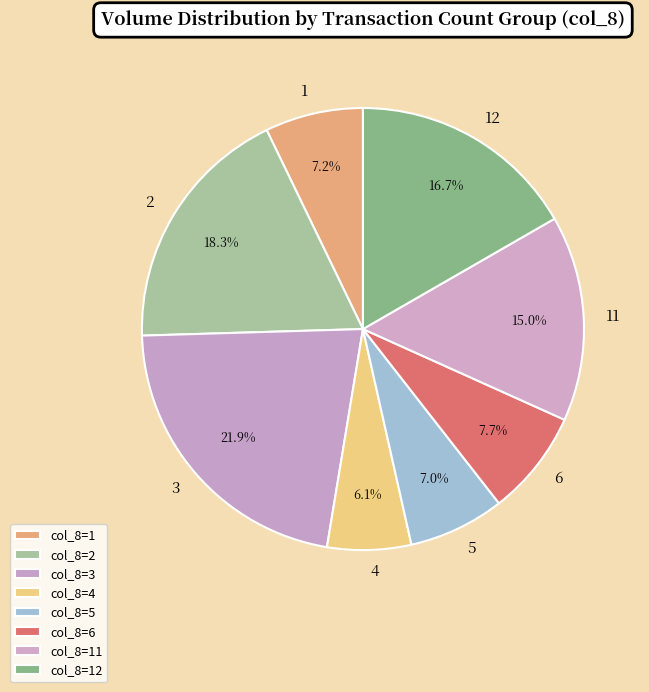

Is there any slice that represents more than half of the pie?

No